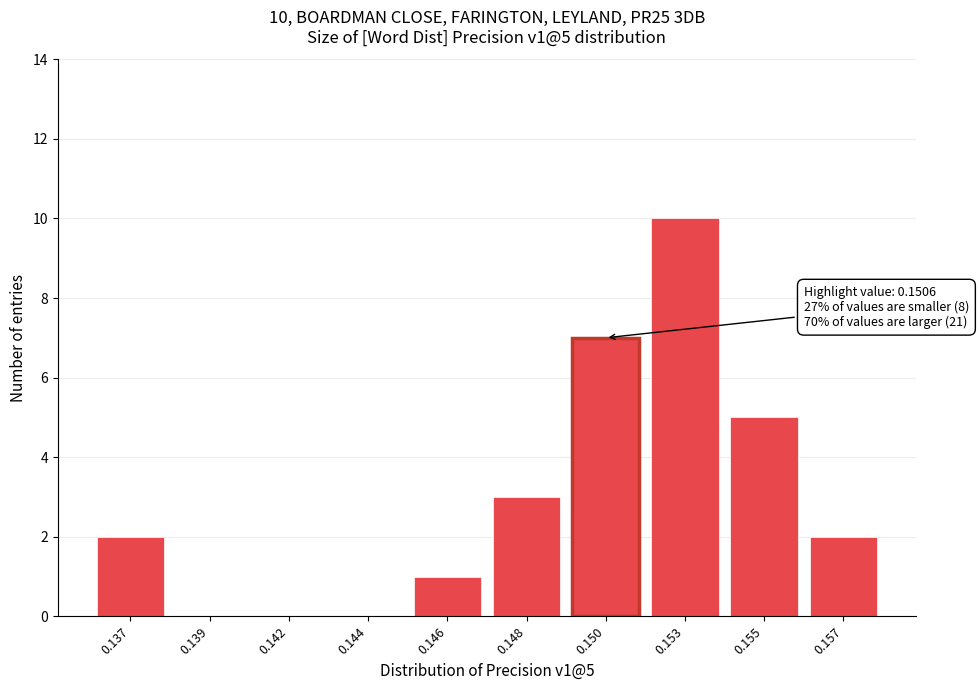

Reading left to right, transcribe all the data shown in this chart.

0.137=2	0.139=0	0.142=0	0.144=0	0.146=1	0.148=3	0.150=7	0.153=10	0.155=5	0.157=2